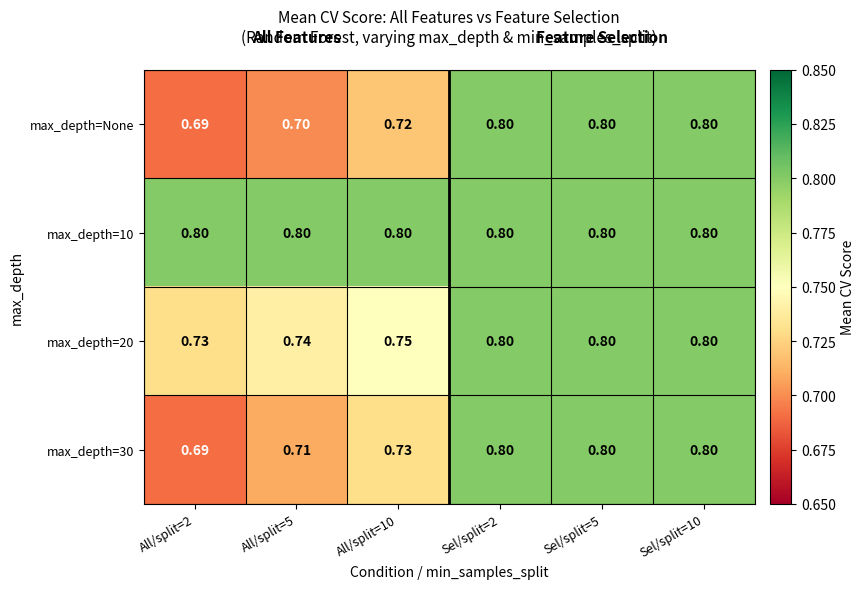

Between All/split=10 and Sel/split=2, which series saw the biggest shift?

max_depth=None